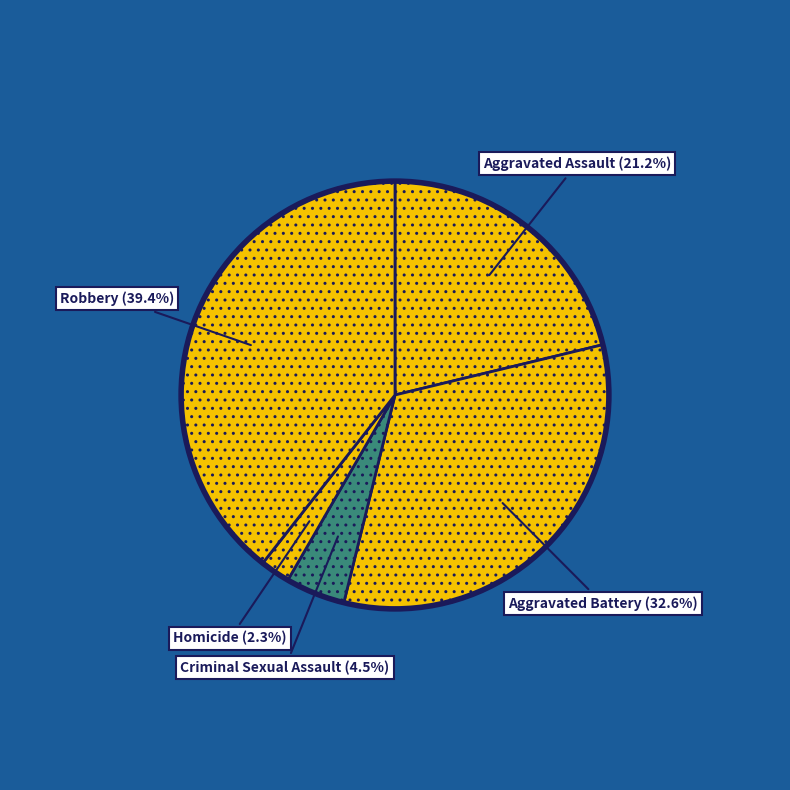

True or false: Criminal Sexual Assault accounts for 15% of the total.

False